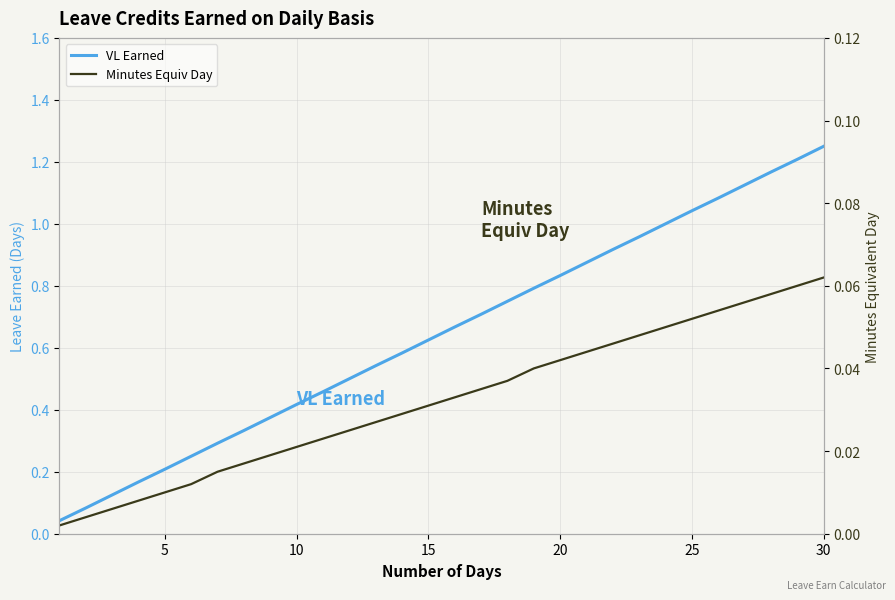

True or false: VL Earned and Minutes Equiv Day intersect in this chart.

False